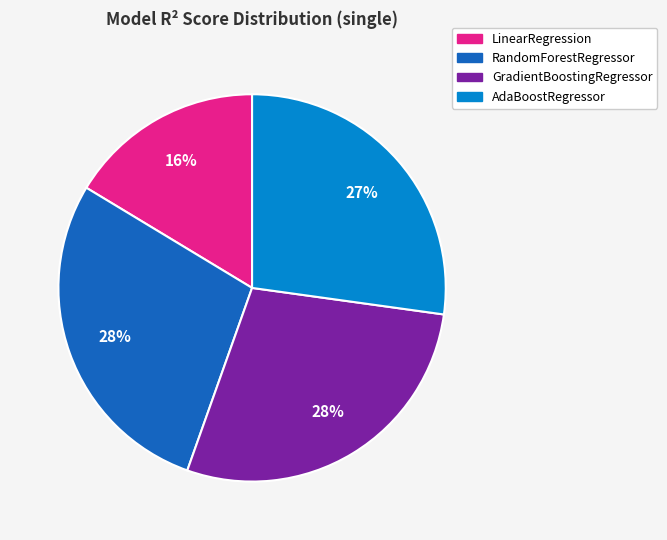

To the nearest percent, what is the difference between the AdaBoostRegressor and GradientBoostingRegressor slice percentages?

1%